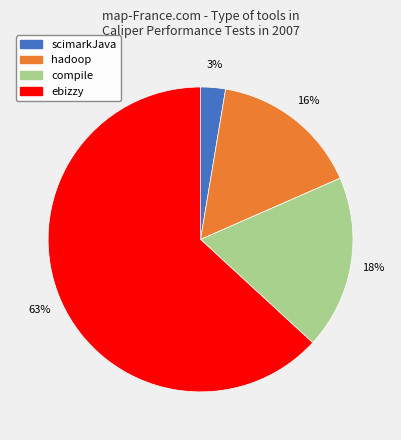

Do compile and hadoop together represent more than half of the pie?

No